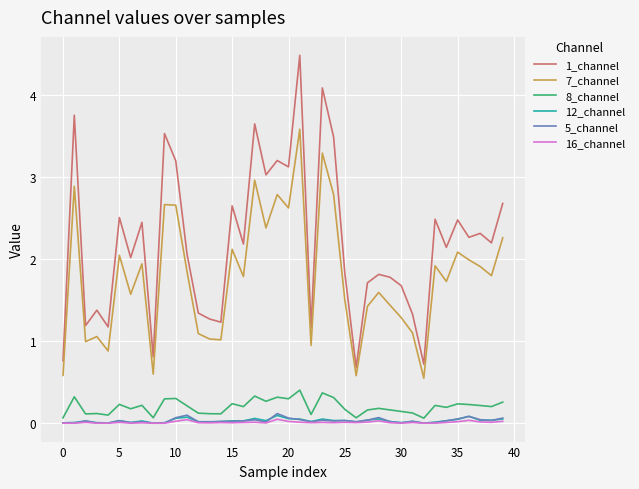

Does the chart have visible grid lines?

Yes